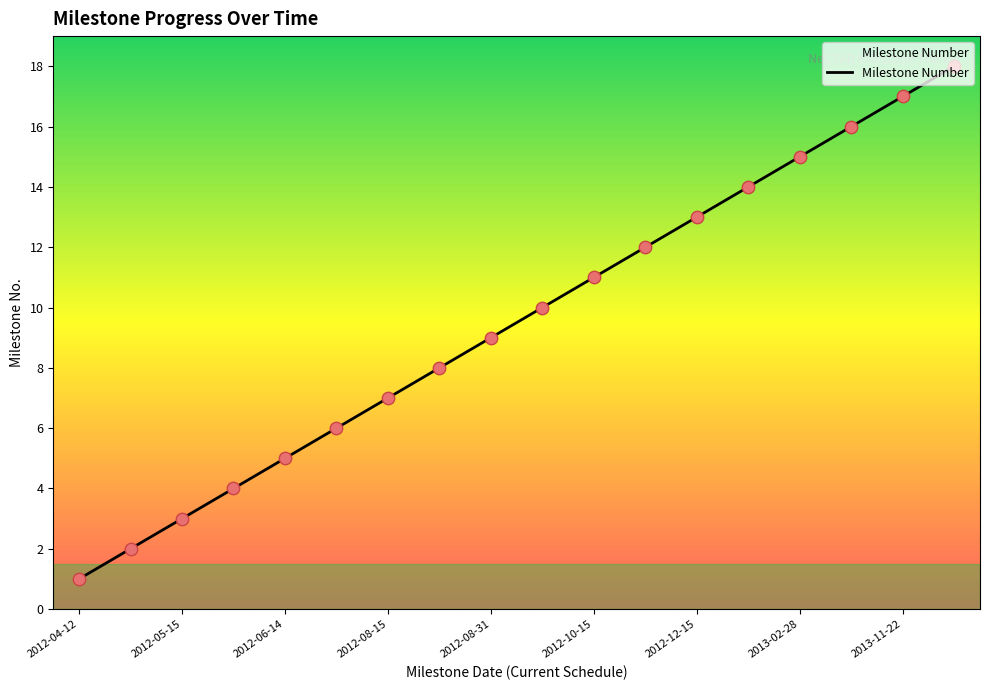

What is the greatest value displayed?

18